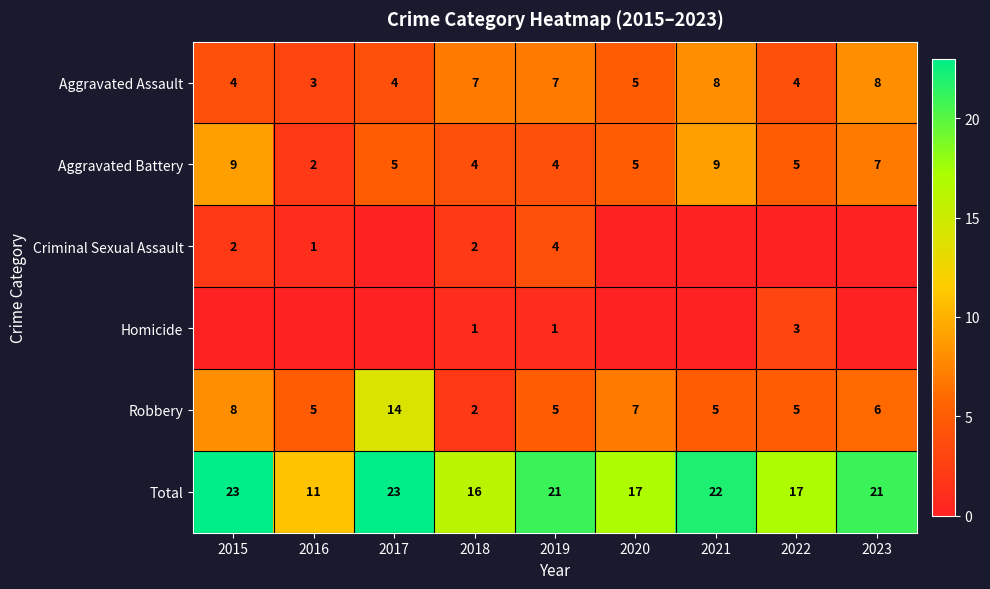

What is the spread (max minus min) of values at 2016?

11